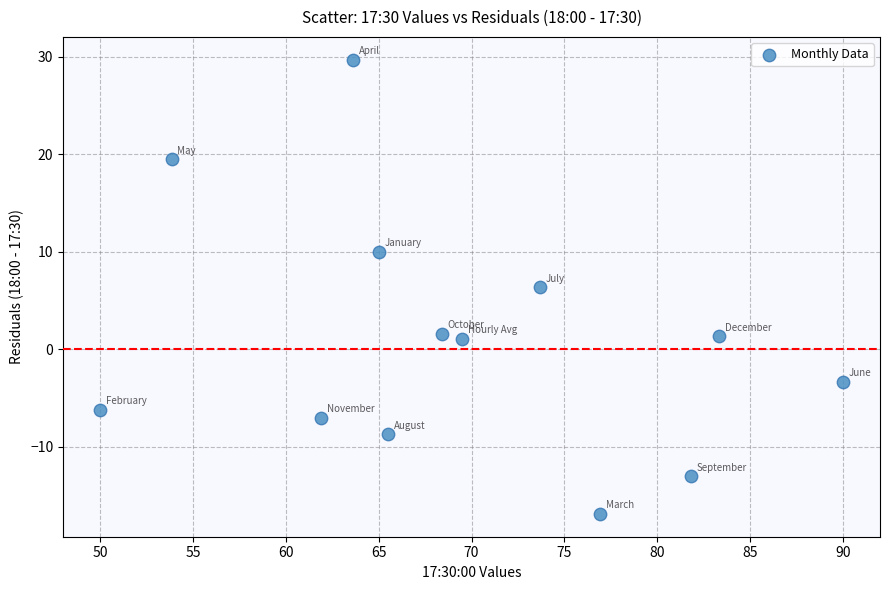

What is the range of Y values (max minus min)?

46.6